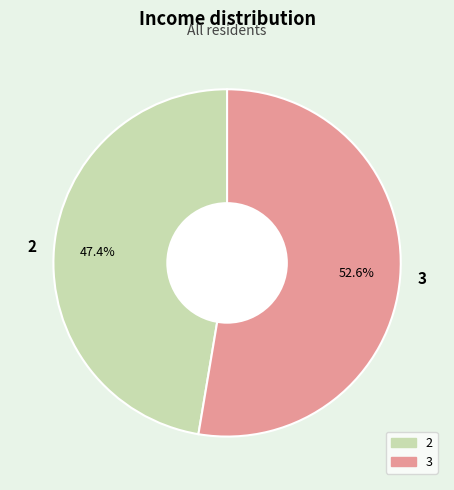

Count the number of slices in the pie.

2